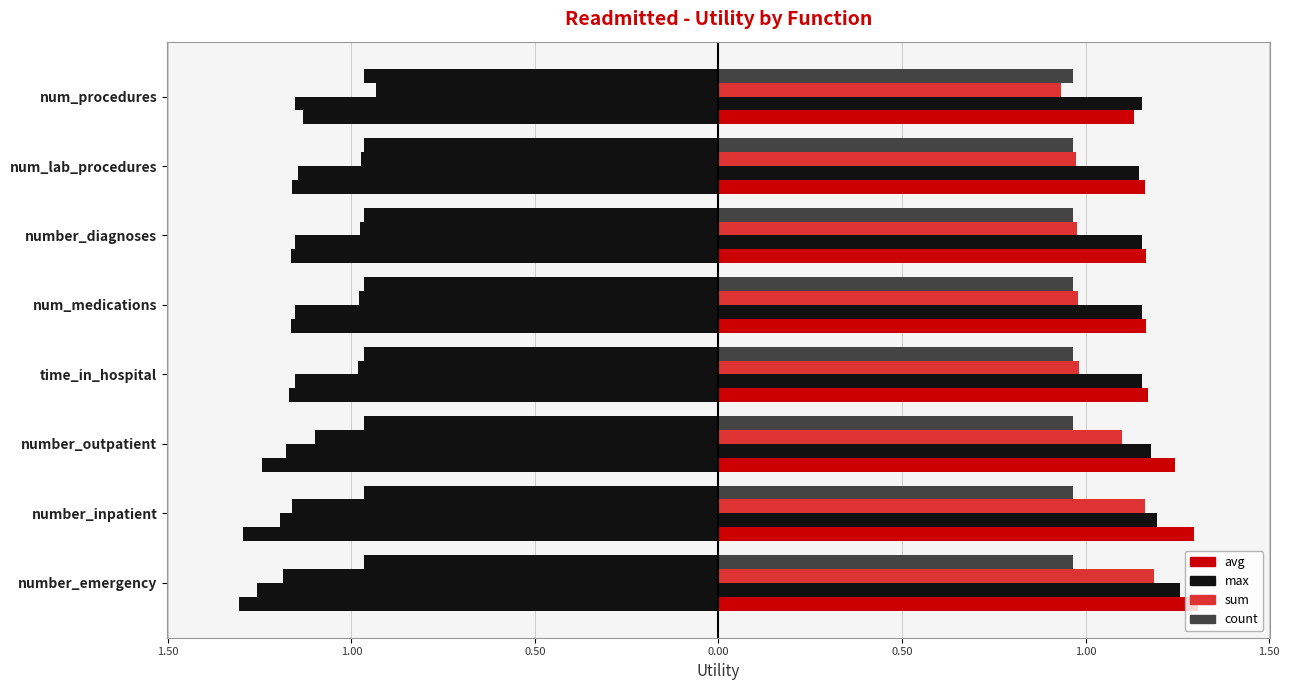

How many categories are shown in the chart?

8